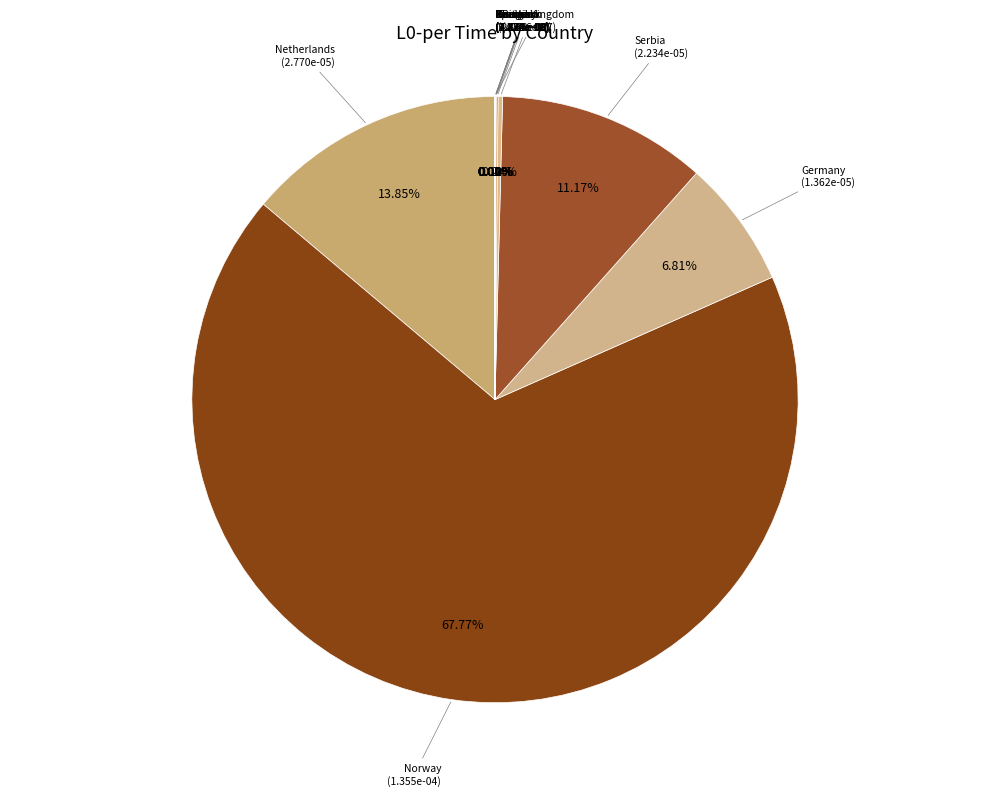

Rank the categories by value from highest to lowest.

Norway, Netherlands, Serbia, Germany, Belgium, France, Czechia, Denmark, Spain, Hungary, United Kingdom, Romania, Croatia